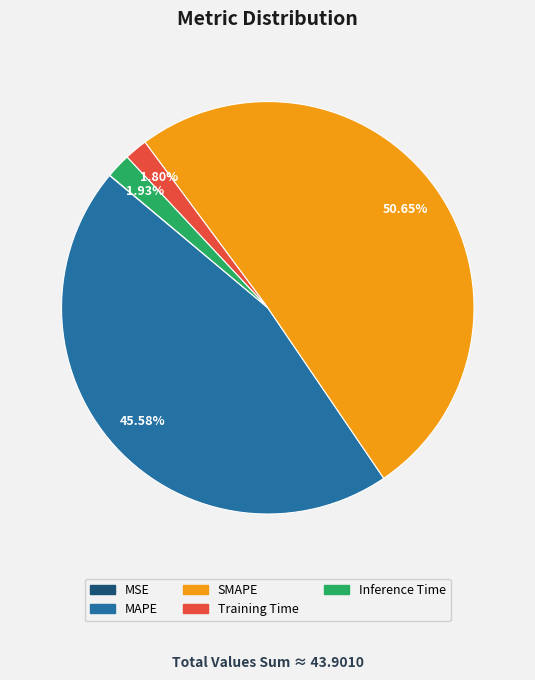

Does SMAPE represent more than half of the total?

Yes